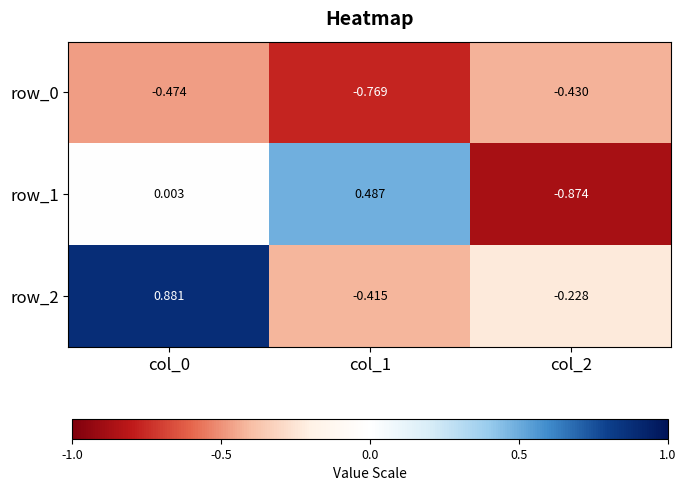

Which series has the largest total across all categories?

row_2